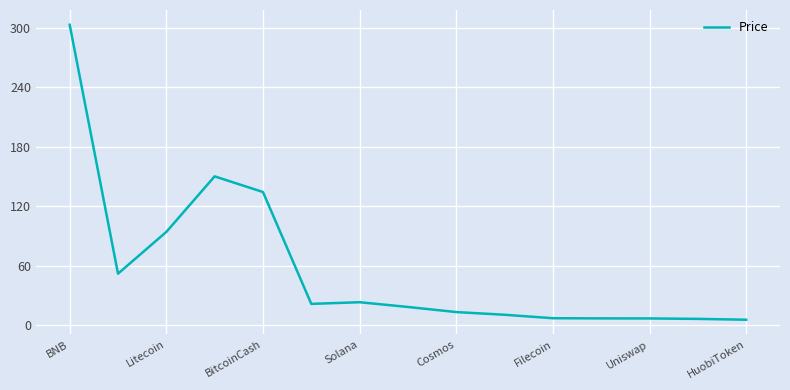

What is the difference between the maximum and minimum values?

297.8